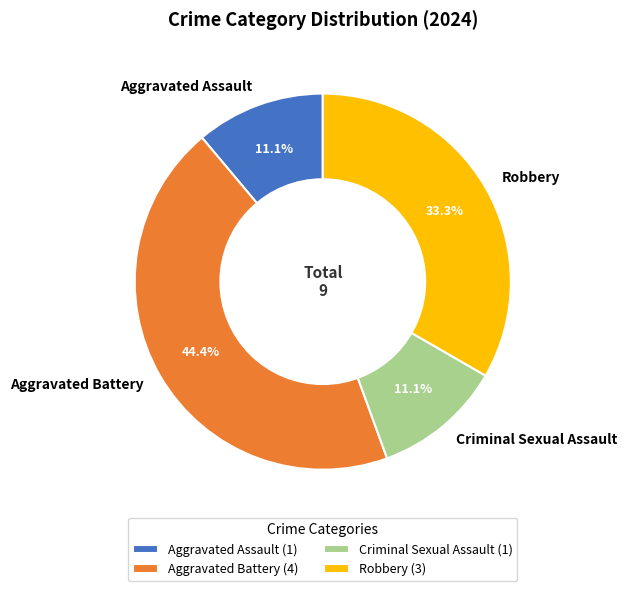

To the nearest percent, what is the combined percentage of Aggravated Battery and Robbery?

78%